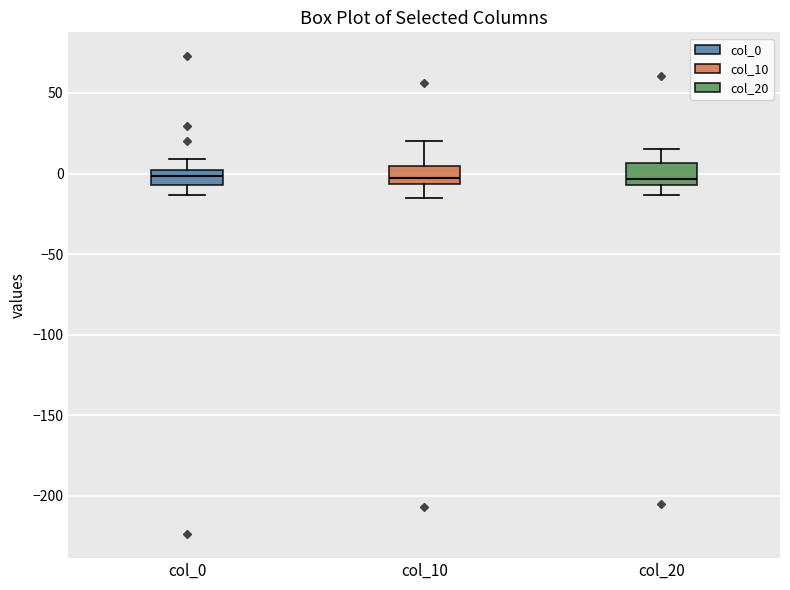

Where is the lower edge of the box for col_10 on the y-axis? The values are not printed on the chart, so give them approximately, as read against the axis.

-5